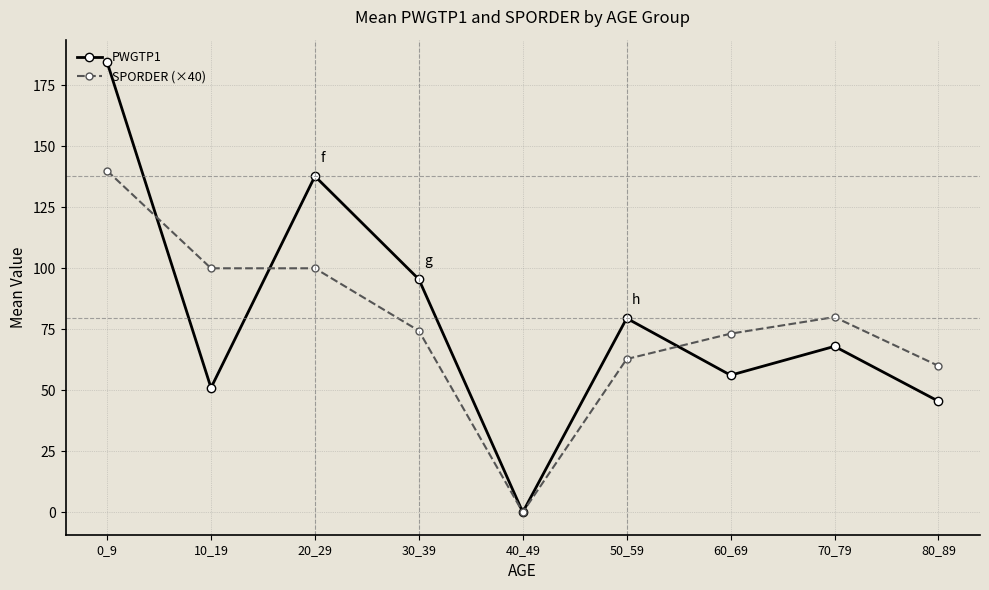

How many values in the SPORDER (×40) series exceed 74?

5